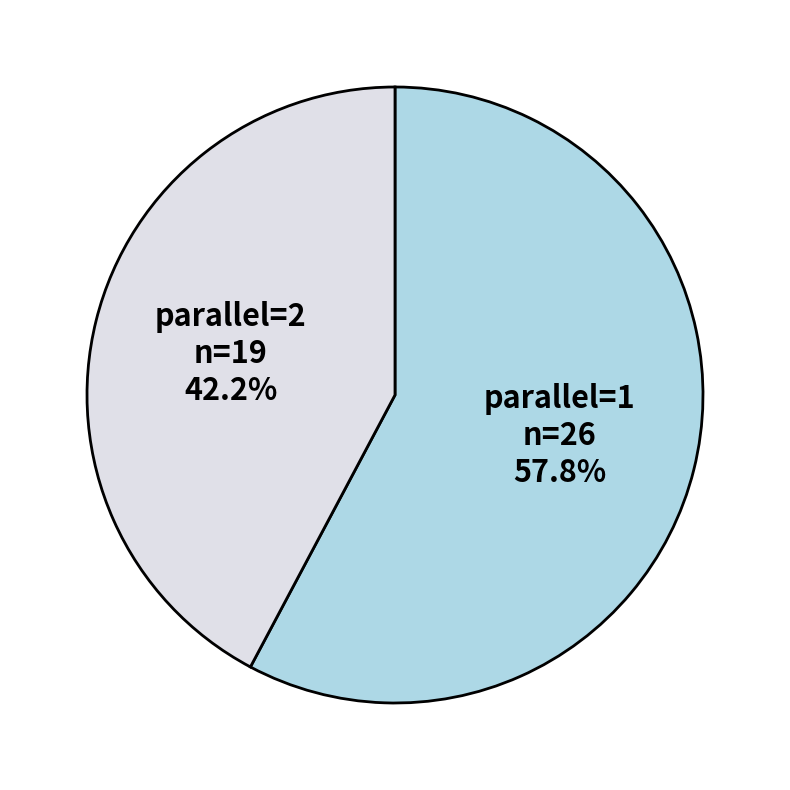

What is the total percentage of parallel=2 and parallel=1?

100.0%